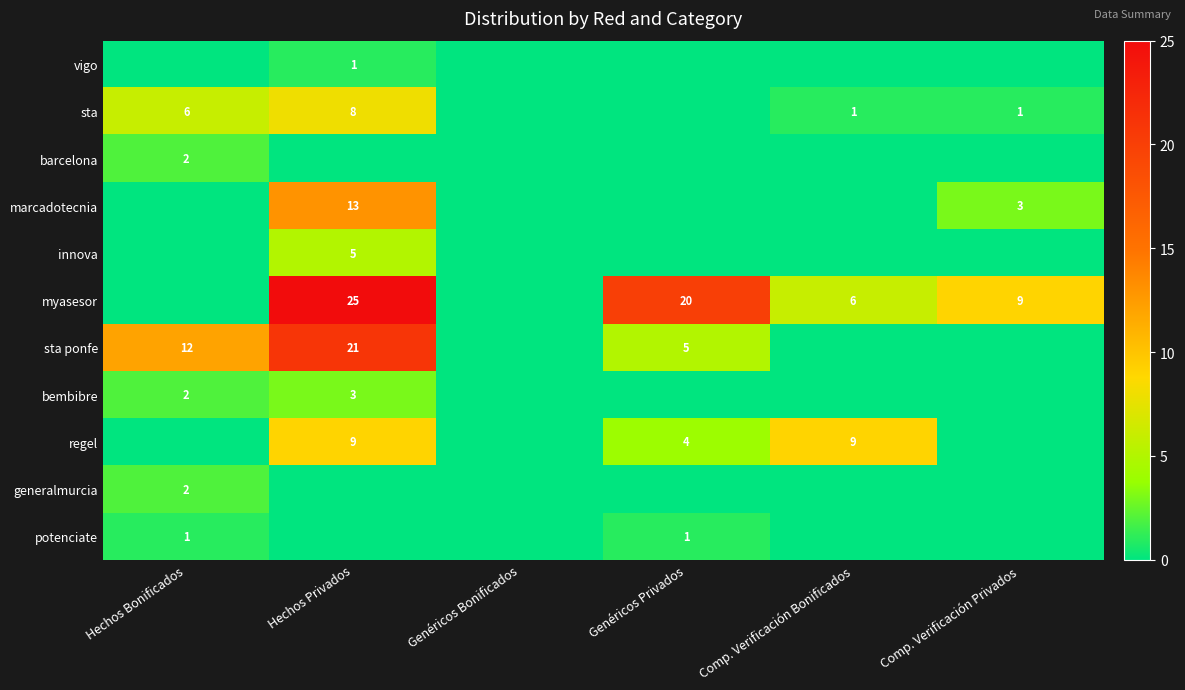

What is the sum of the sta ponfe values at Hechos Bonificados and Hechos Privados?

33